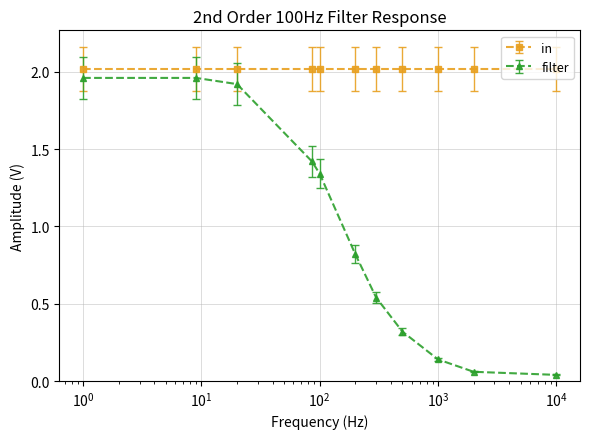

True or false: filter has more than 2 interior local peaks.

False